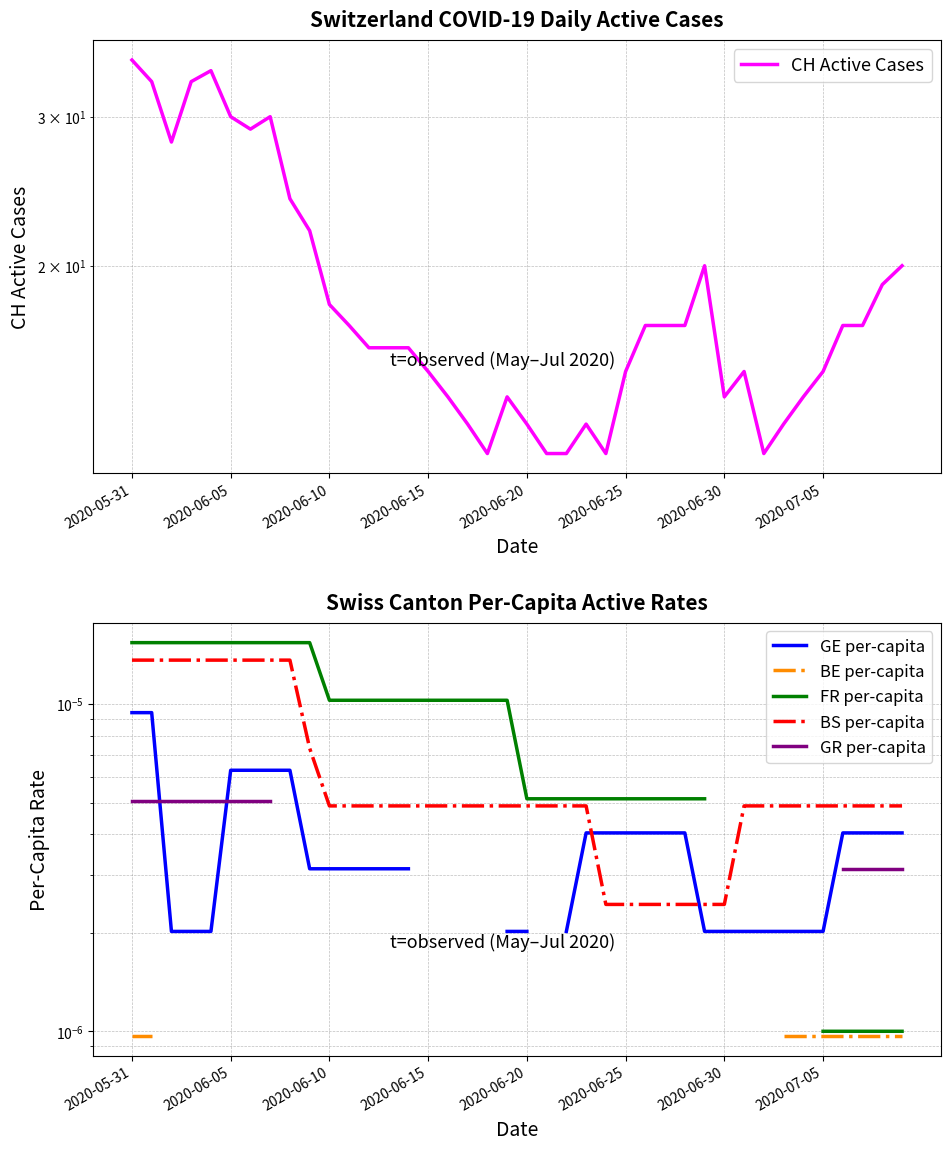

How many values in FR per-capita are above zero?

35